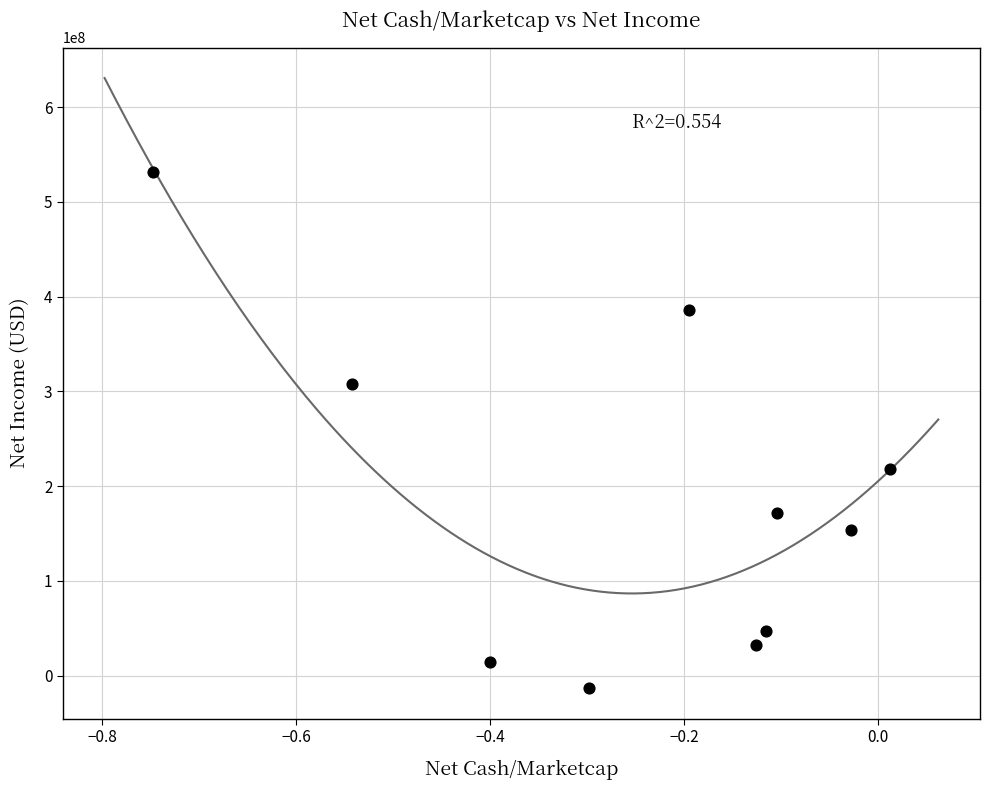

What is the range of Y values (max minus min)?

544696000